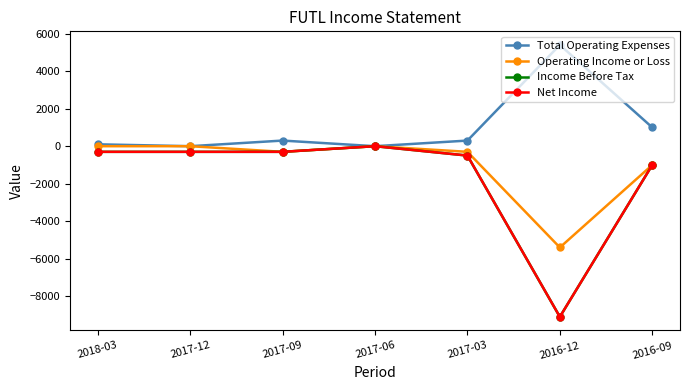

Does the chart have visible grid lines?

No